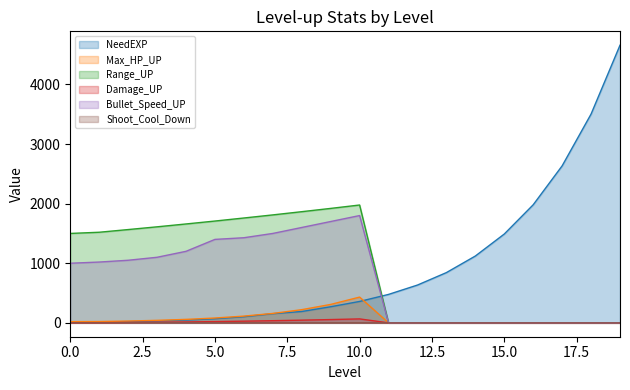

At how many categories does at least one series exceed 3087?

2